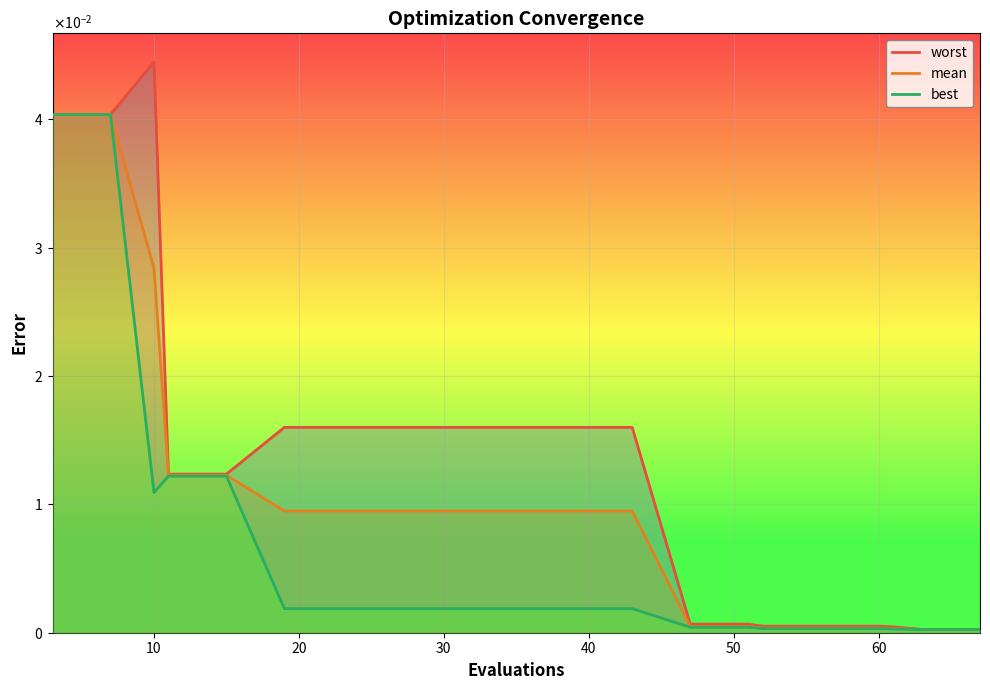

Does the chart display data point markers on the line(s)?

No